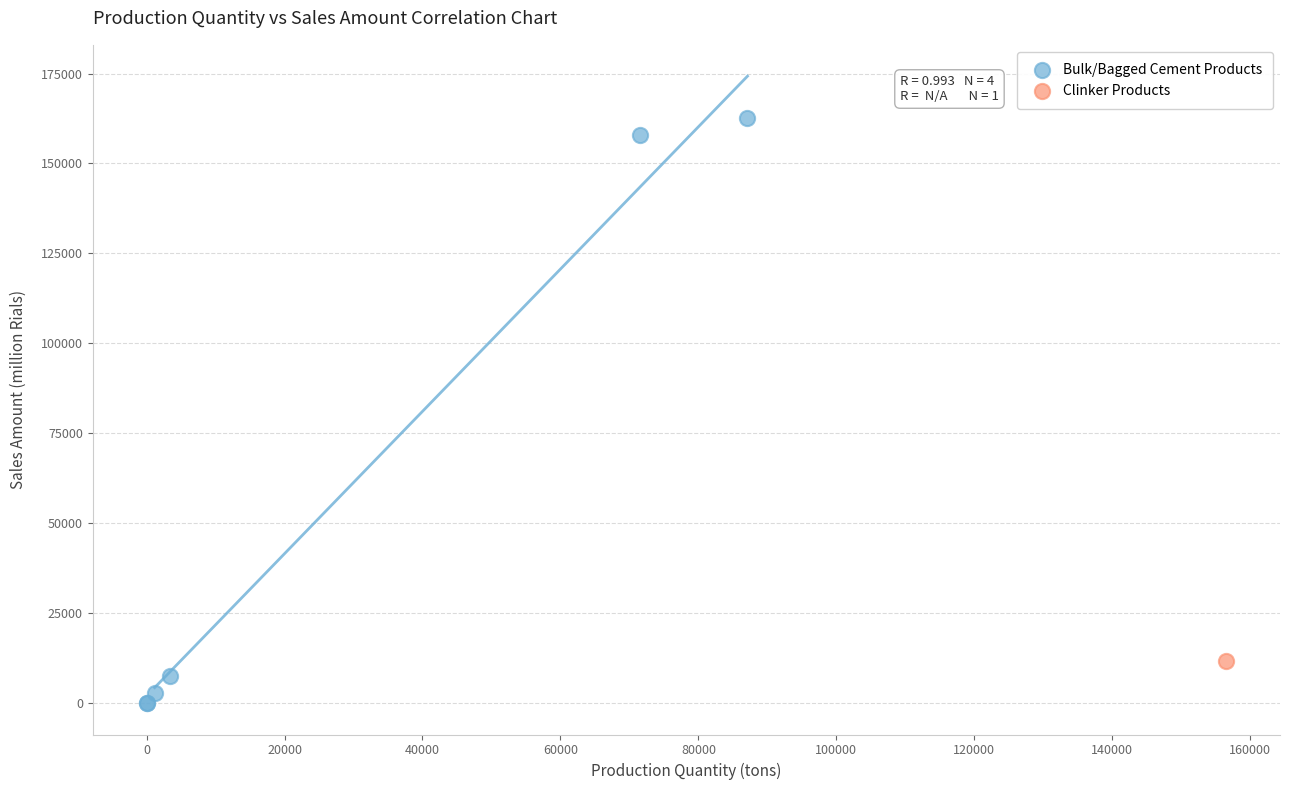

What are all the series names shown in the legend?

Bulk/Bagged Cement Products, Clinker Products